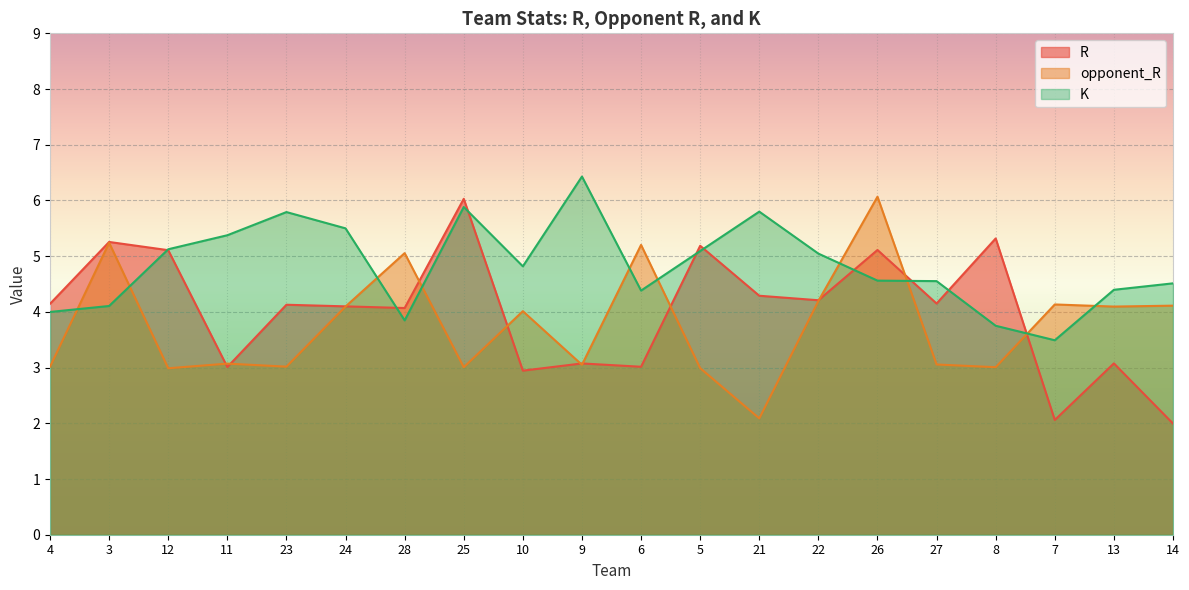

Where is the first local minimum for R?

11